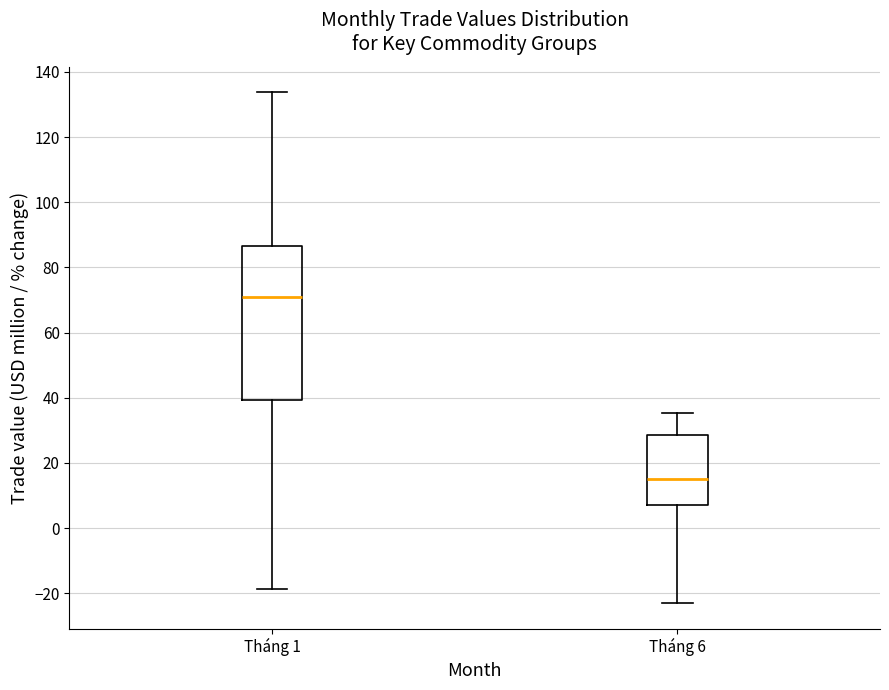

Reading left to right, read every box against the y-axis: the position of its median line, the range the box covers, and the ends of its whiskers. The values are not printed on the chart, so give them approximately, as read against the axis.

Tháng 1: median 70, box 40 to 86, whiskers -18 to 134
Tháng 6: median 16, box 8 to 28, whiskers -22 to 36